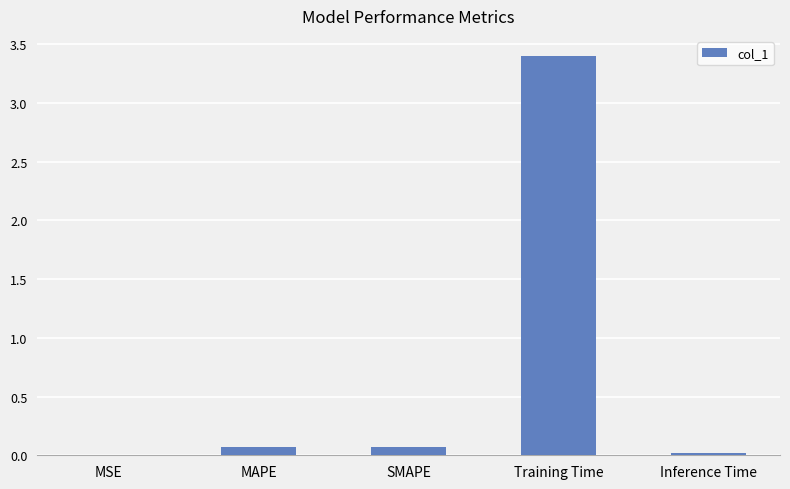

Between SMAPE and Training Time, which is larger?

Training Time